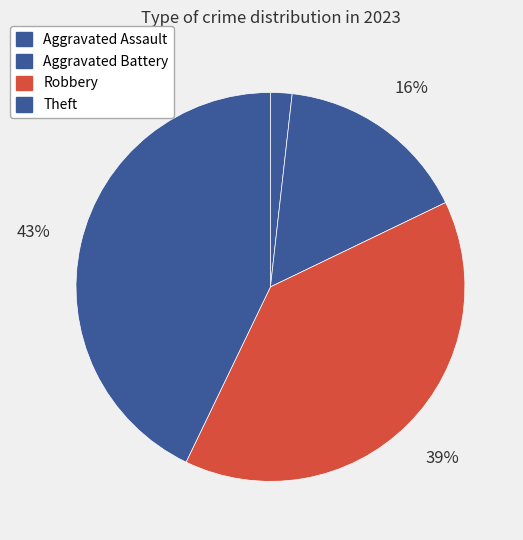

To the nearest percent, what percentage of the pie is Aggravated Assault?

2%